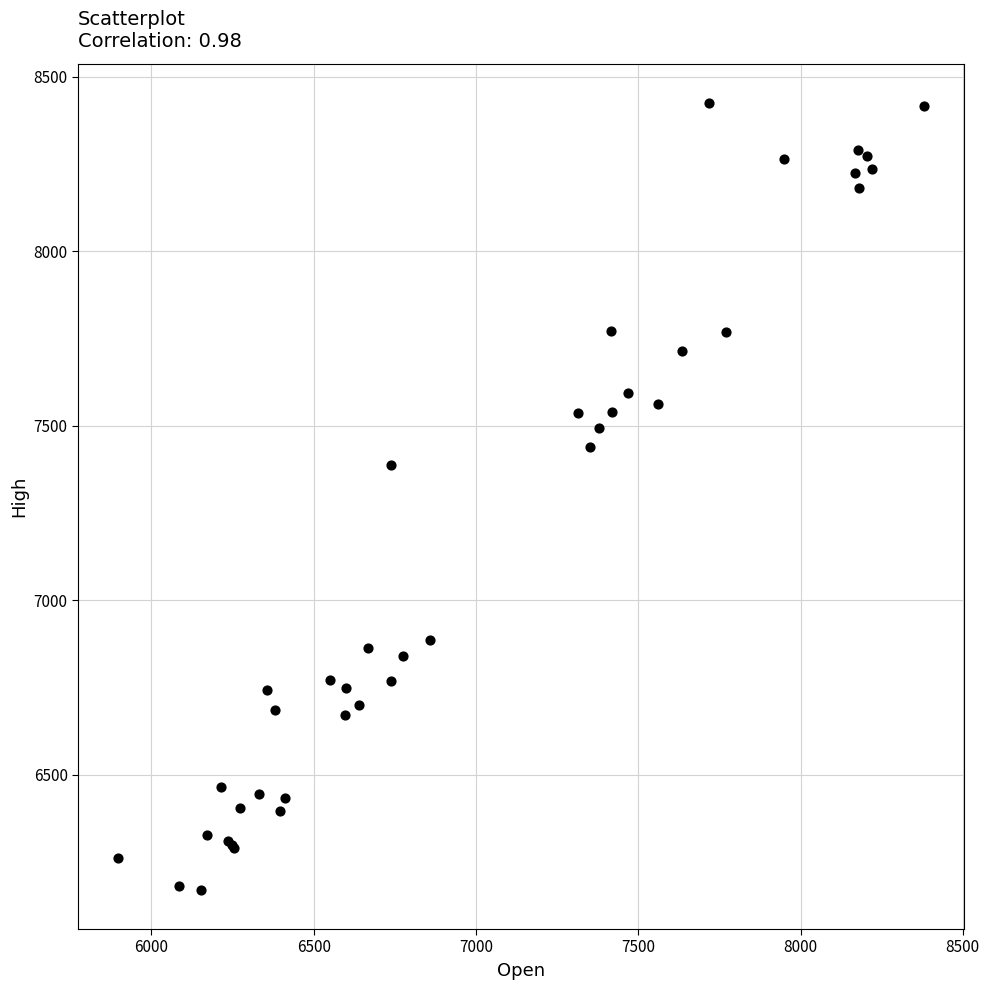

What Y value in the scatter plot is closest to 7297?

7387.2